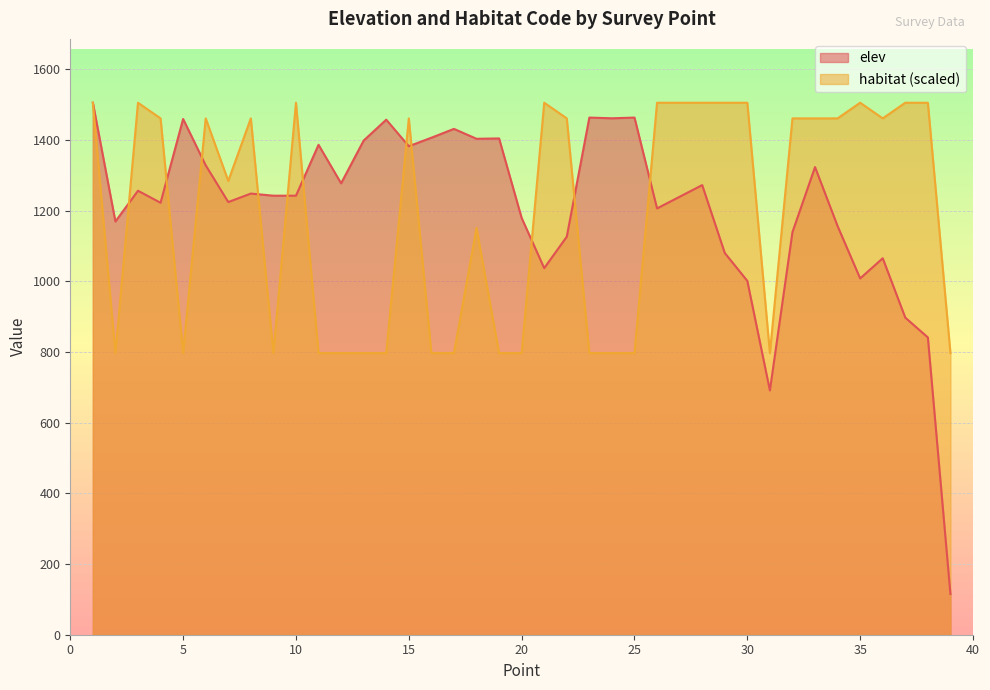

What is the maximum value shown in the chart?

1505.0